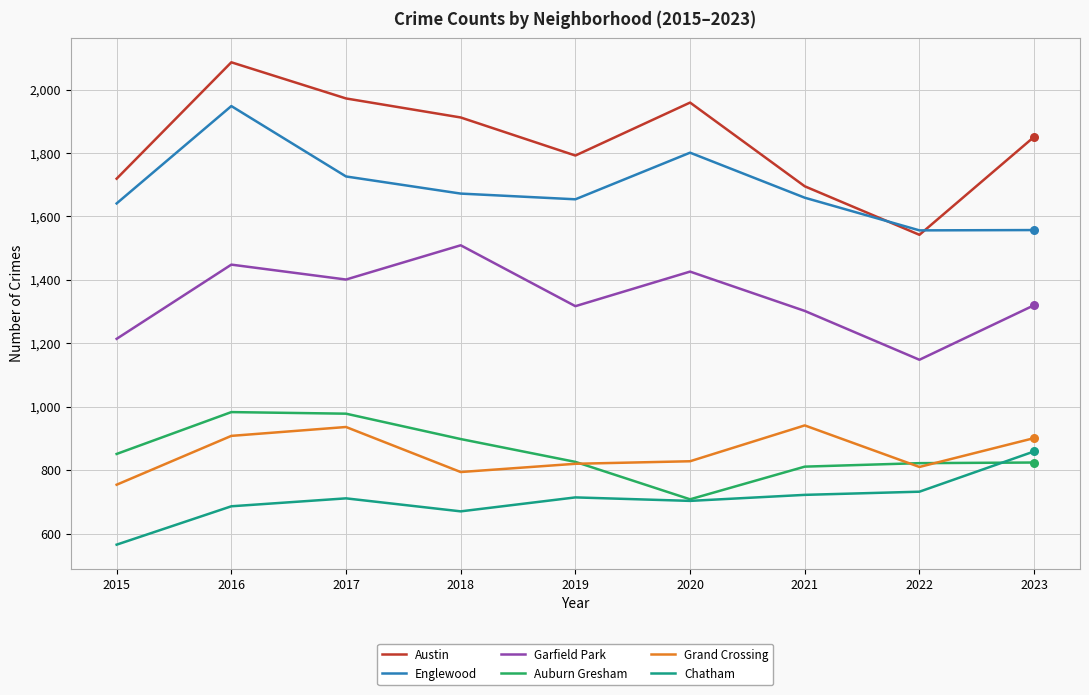

What are all the series names shown in the legend?

Austin, Englewood, Garfield Park, Auburn Gresham, Grand Crossing, Chatham